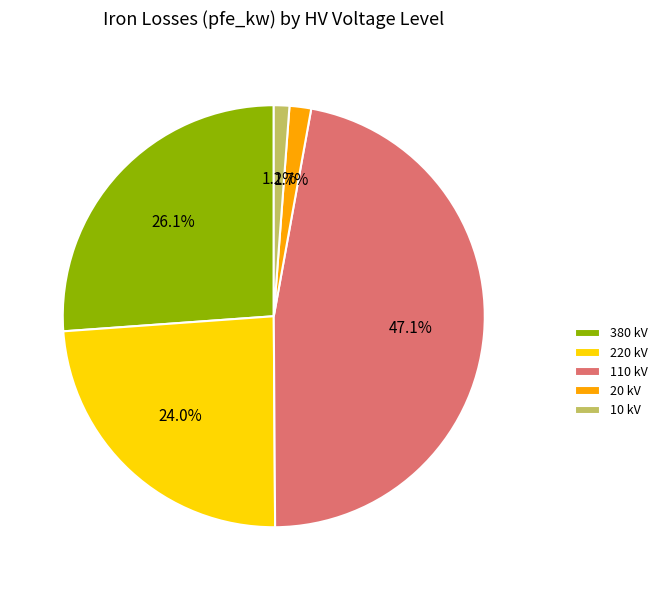

Count the number of slices in the pie.

5